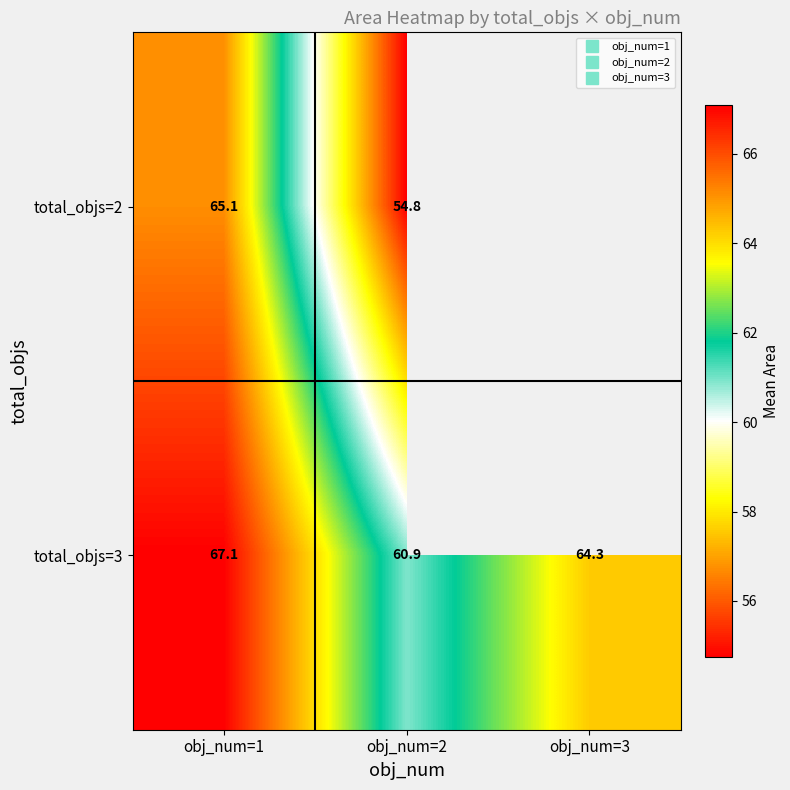

The total_objs=2 series shows 65.1 at obj_num=1. True or false?

True